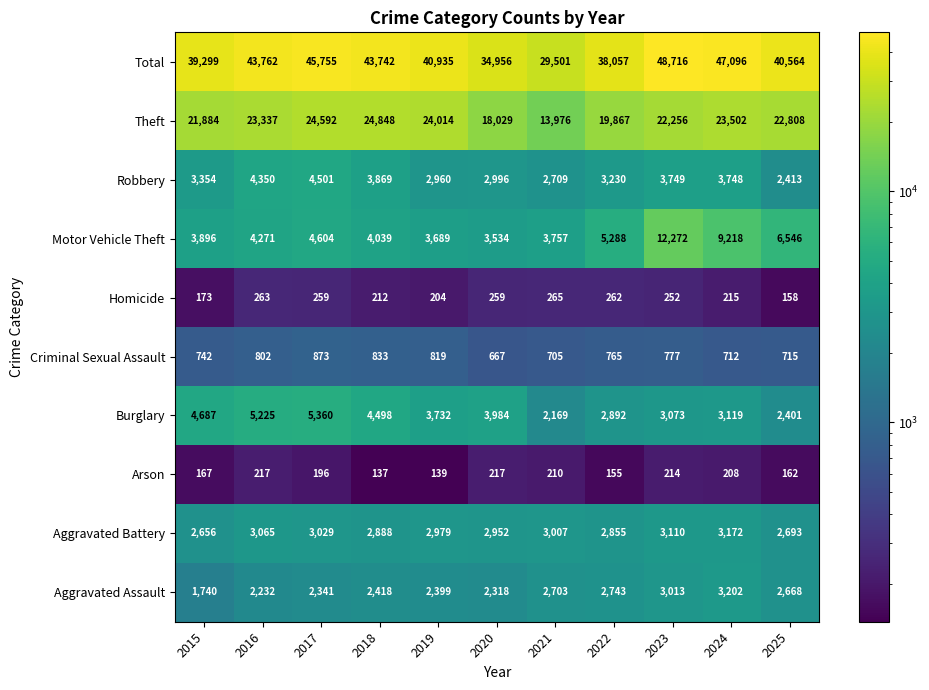

At 2021, list the series in order from smallest to largest.

Arson, Homicide, Criminal Sexual Assault, Burglary, Aggravated Assault, Robbery, Aggravated Battery, Motor Vehicle Theft, Theft, Total